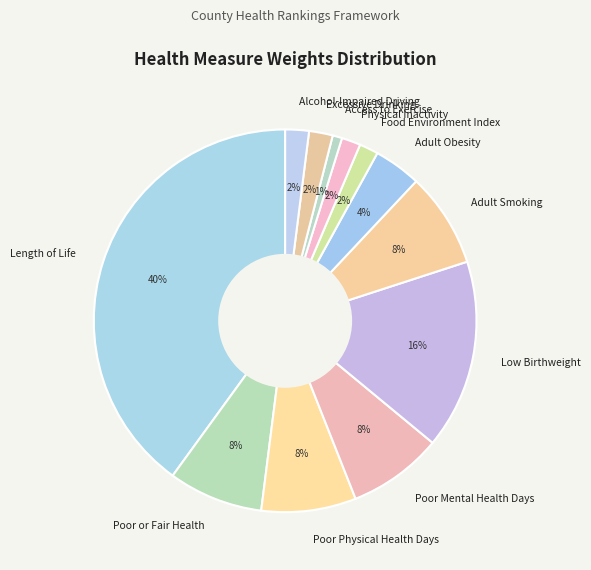

Does any single category account for the majority?

No